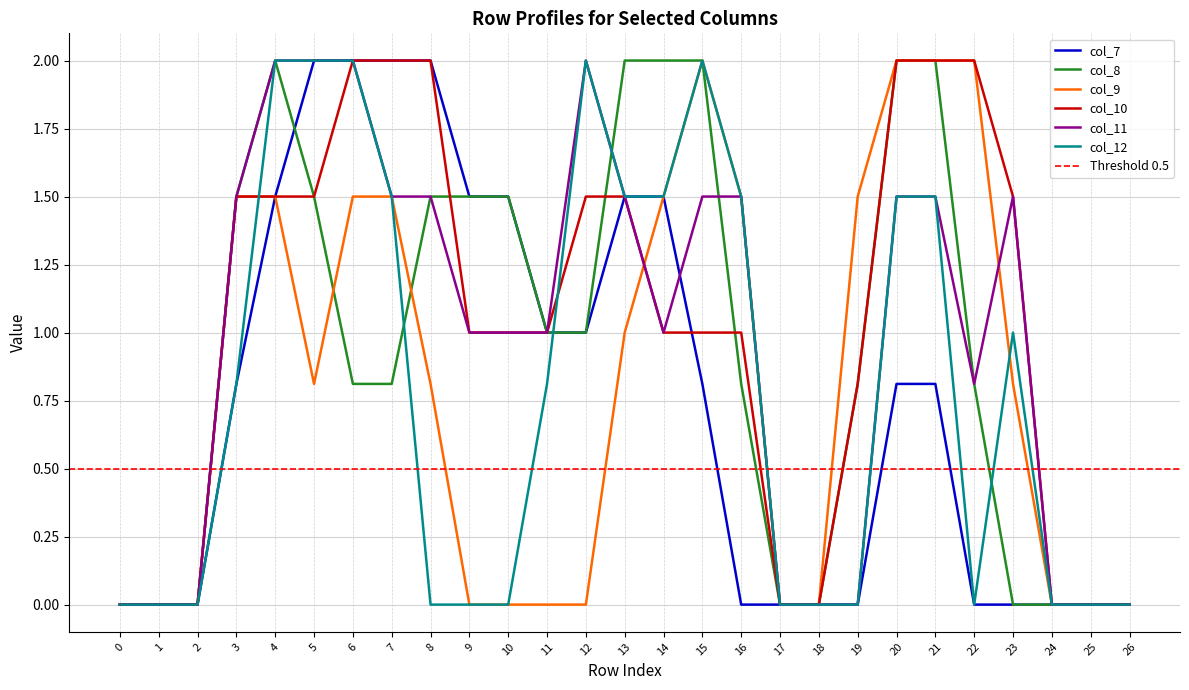

Where do col_10 and col_12 first cross each other?

3 and 4